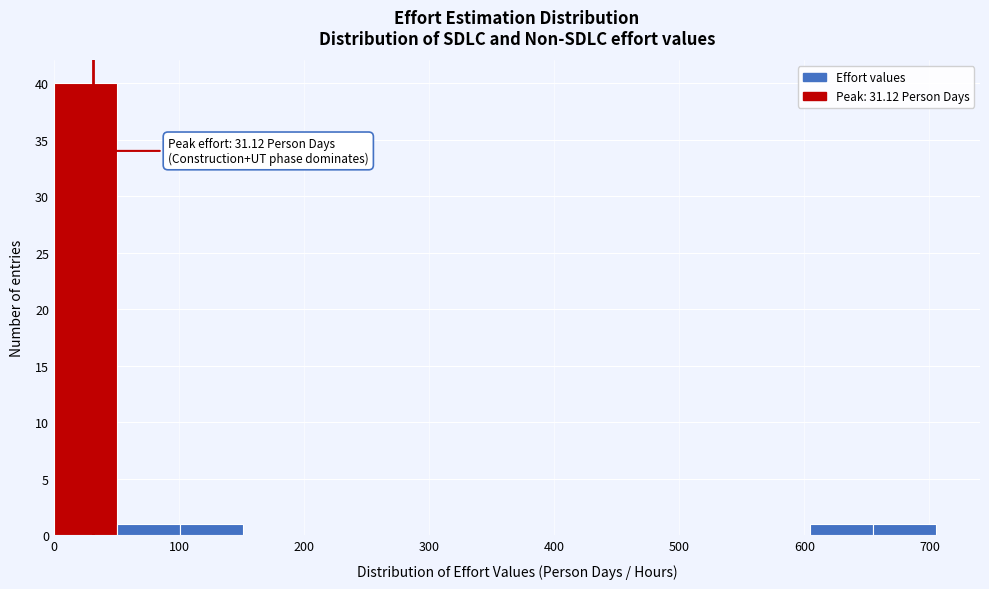

Which range on the x-axis has the tallest bar?

0 to 50